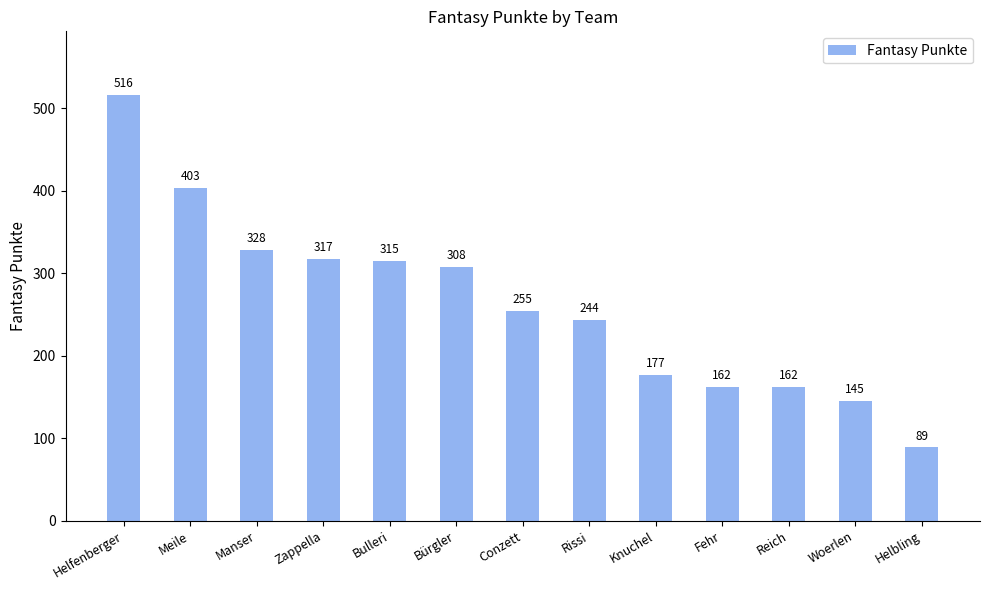

True or false: the data shows 149 at Helbling.

False